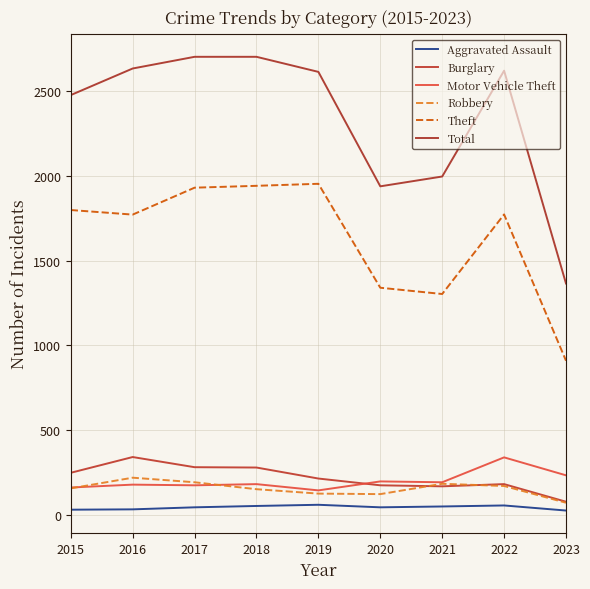

At how many categories does at least one series exceed 2580?

5